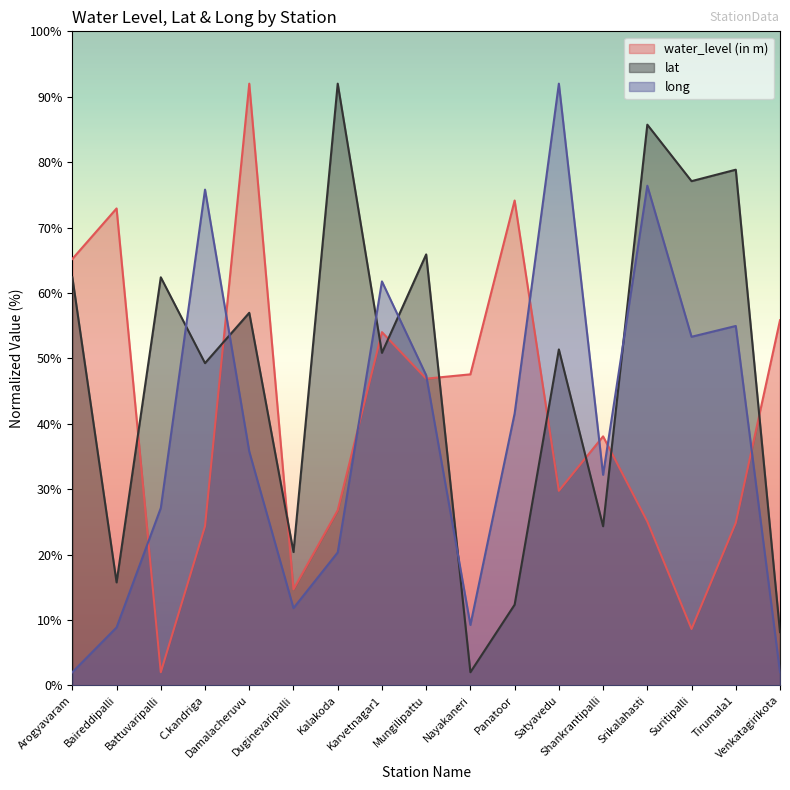

What is the difference between the highest and lowest values at Srikalahasti?

60.7